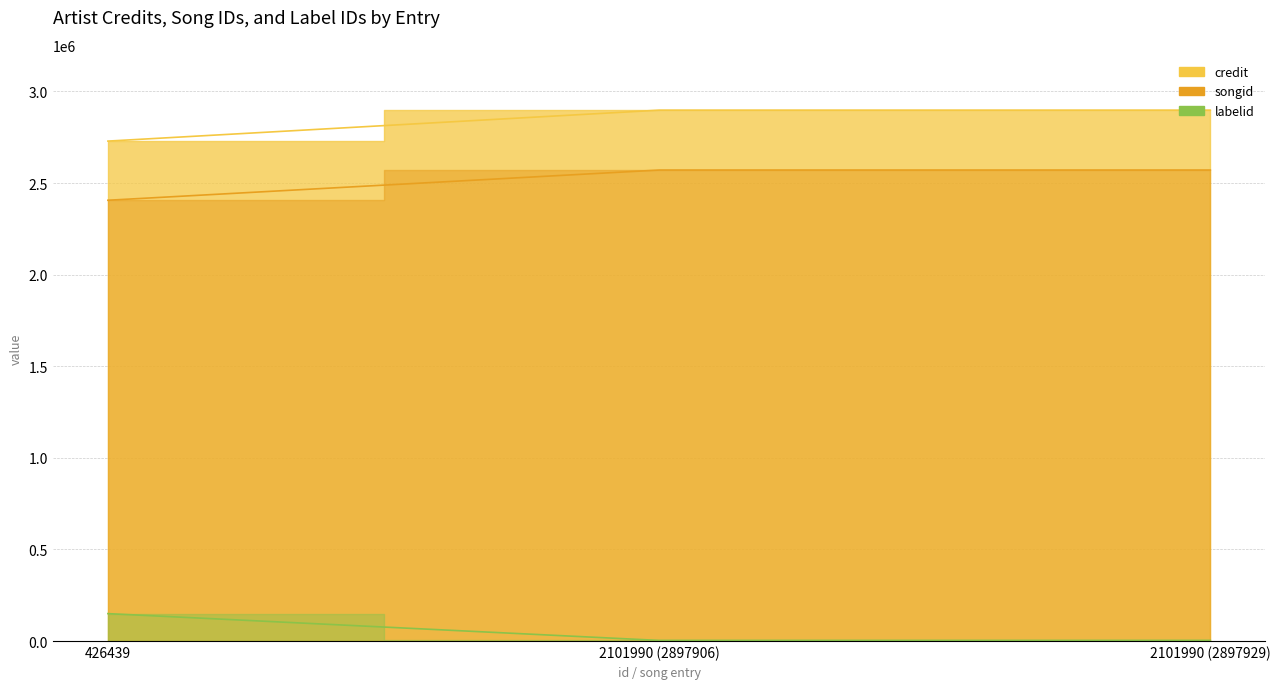

Reading left to right, list all the values displayed in this chart.

credit: 2729058	2897906	2897929
songid: 2406156	2571063	2571098
labelid: 149530	3267	3267